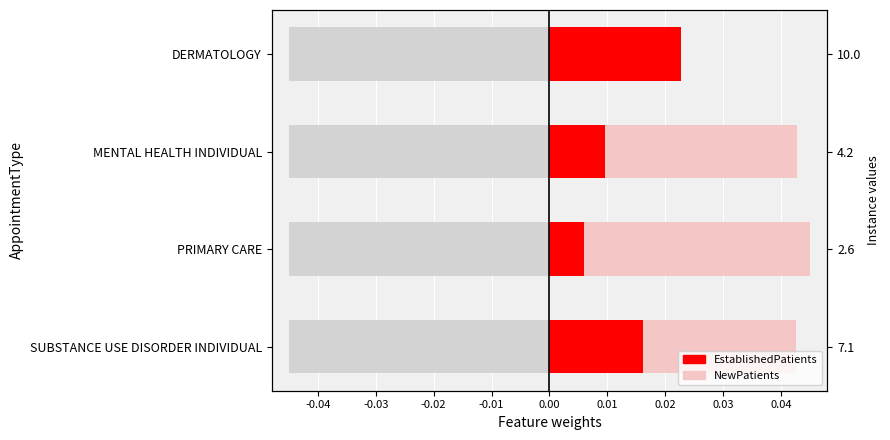

Count the NewPatients values in the range 0 to 1.

4